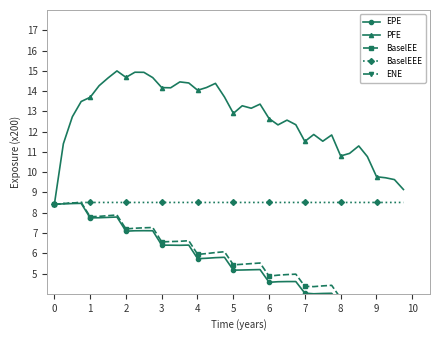

True or false: PFE has more than 1 points higher than both neighbors.

True